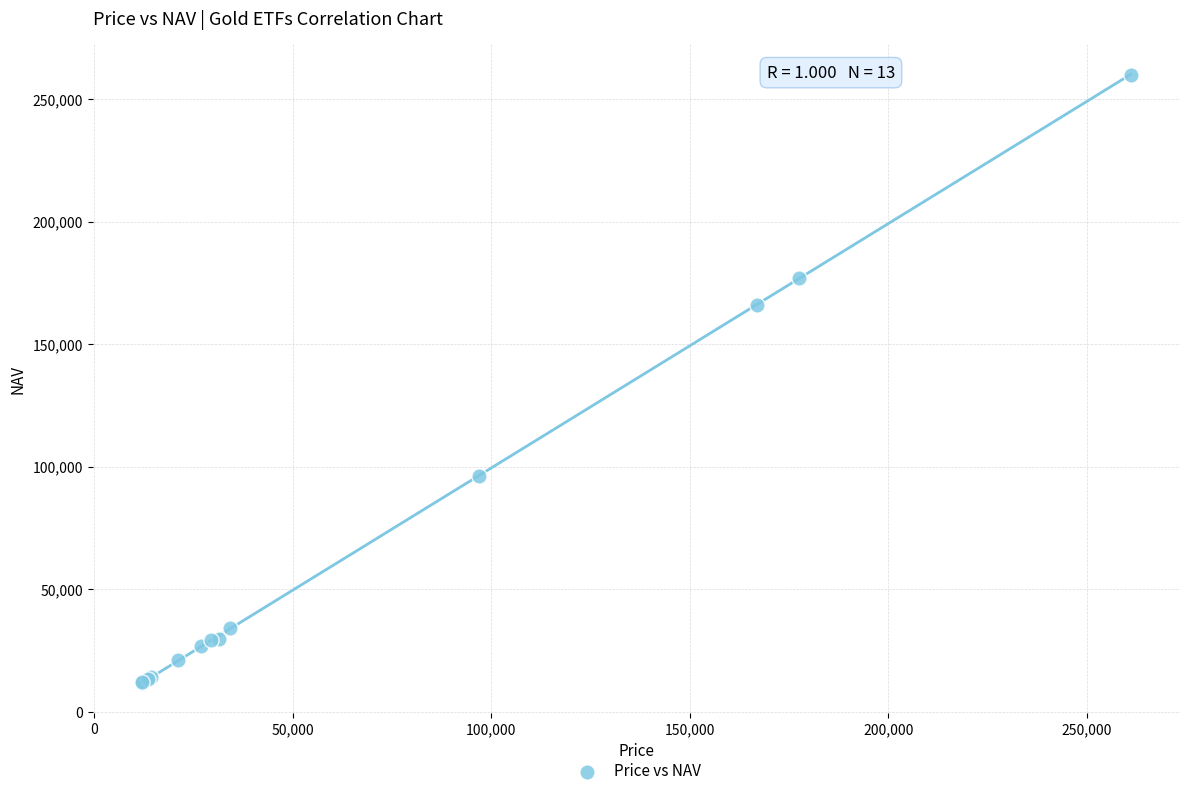

What Y value in the scatter plot is closest to 135891?

166244